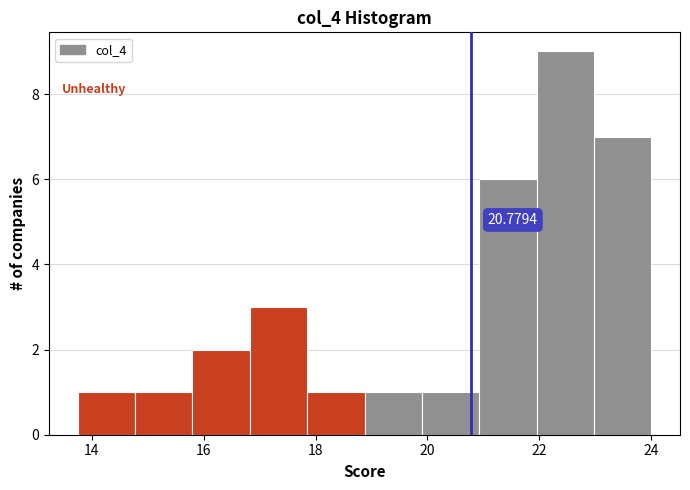

Which range on the x-axis has the tallest bar?

22.0 to 23.0